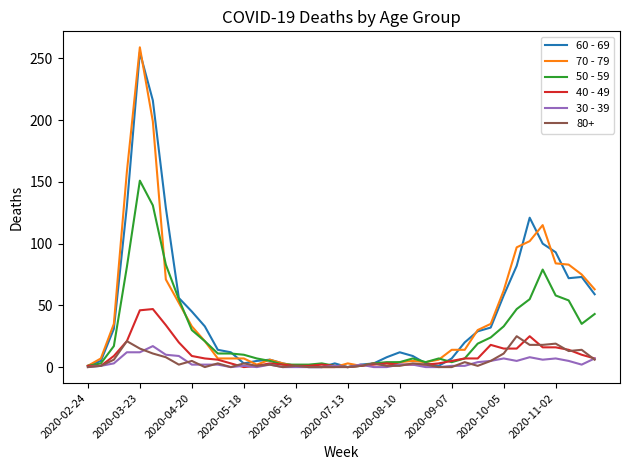

Which series has the widest spread of values?

70 - 79